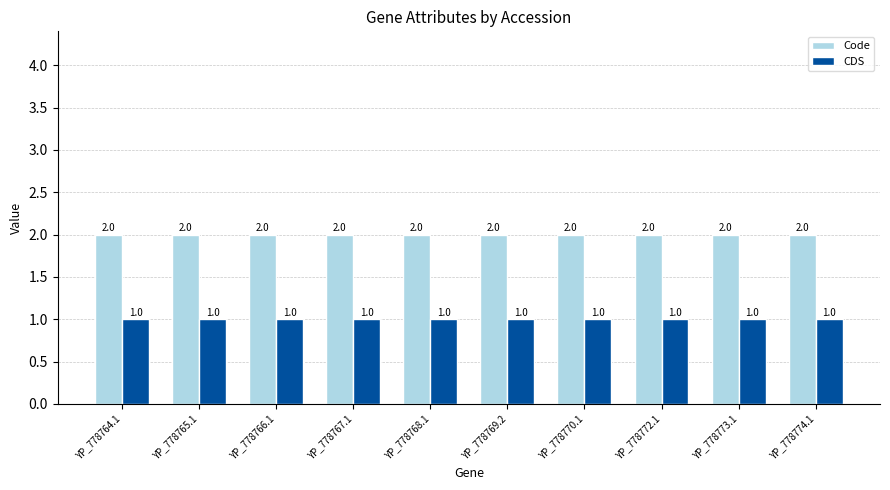

Is it true that Code equals 3 at YP_778770.1?

False